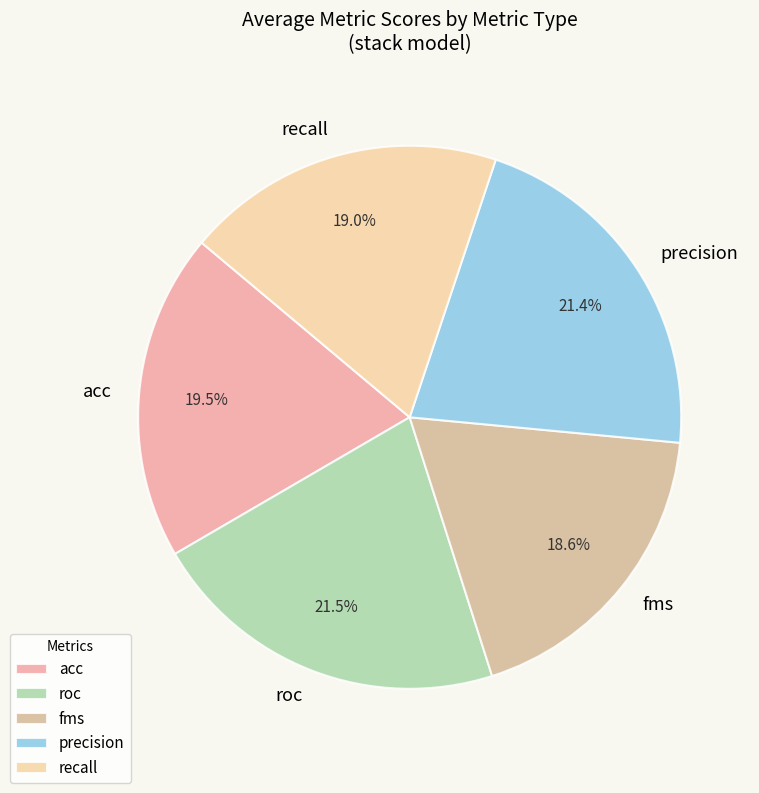

How many segments does this pie chart have?

5